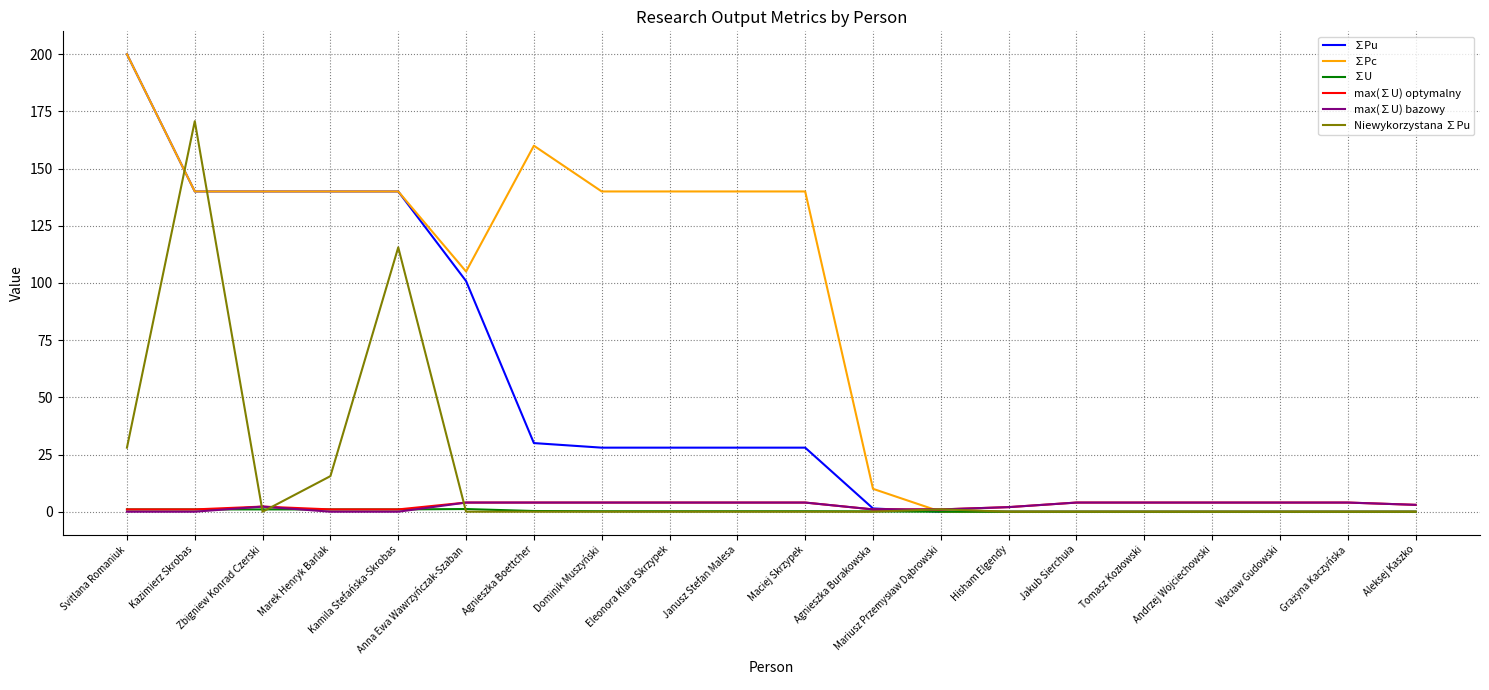

True or false: Niewykorzystana ∑Pu has a value of 154.9 at Kamila Stefańska-Skrobas.

False